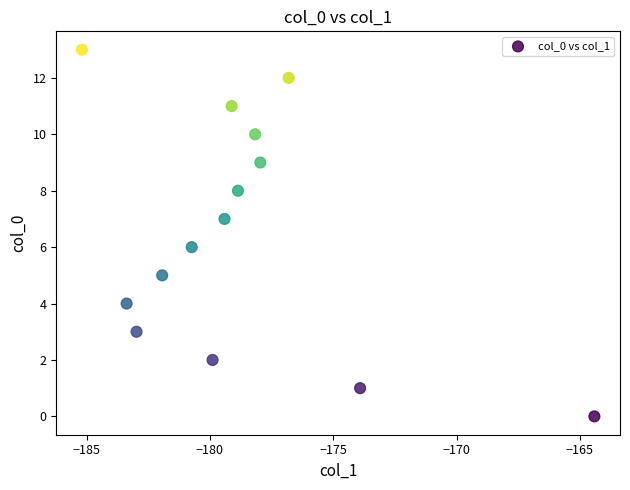

What is the range of Y values (max minus min)?

13